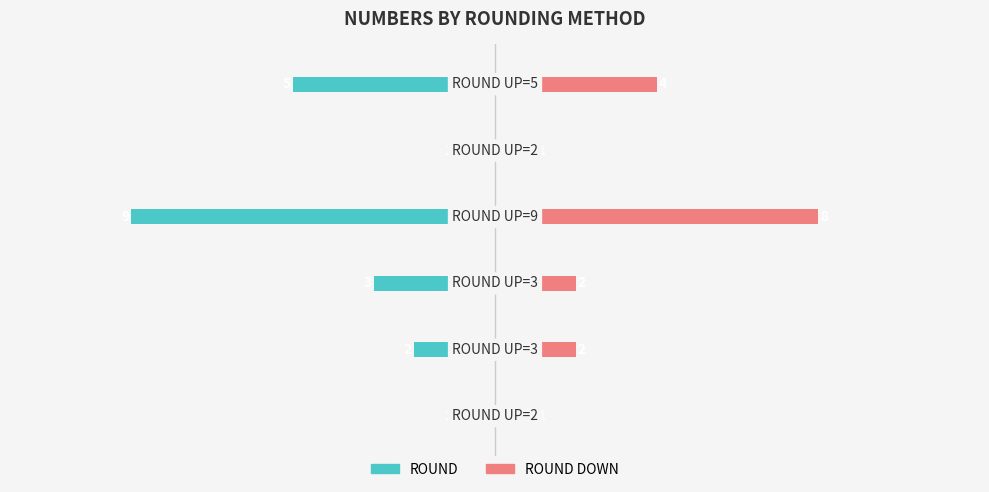

Rank the series at 1 from lowest to highest value.

ROUND, ROUND DOWN